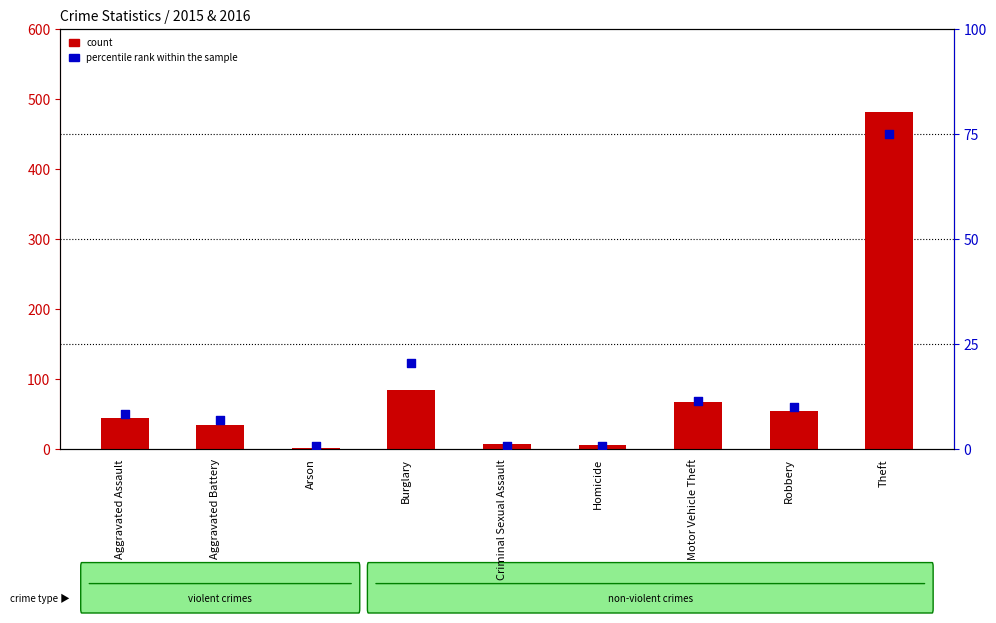

What are all the series names shown in the legend?

count, percentile rank within the sample